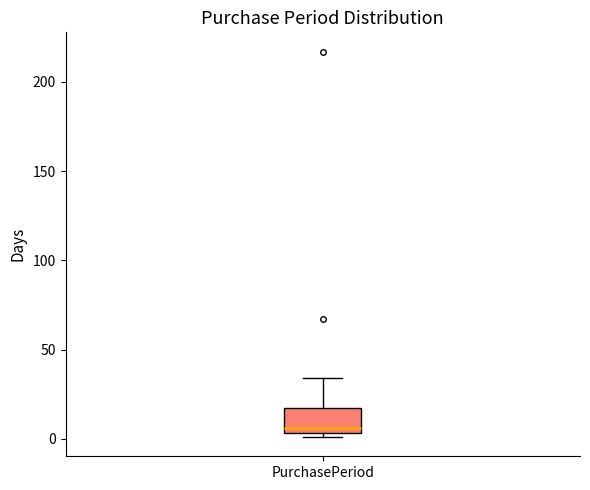

Where is the upper edge of the box for PurchasePeriod on the y-axis? The values are not printed on the chart, so give them approximately, as read against the axis.

15